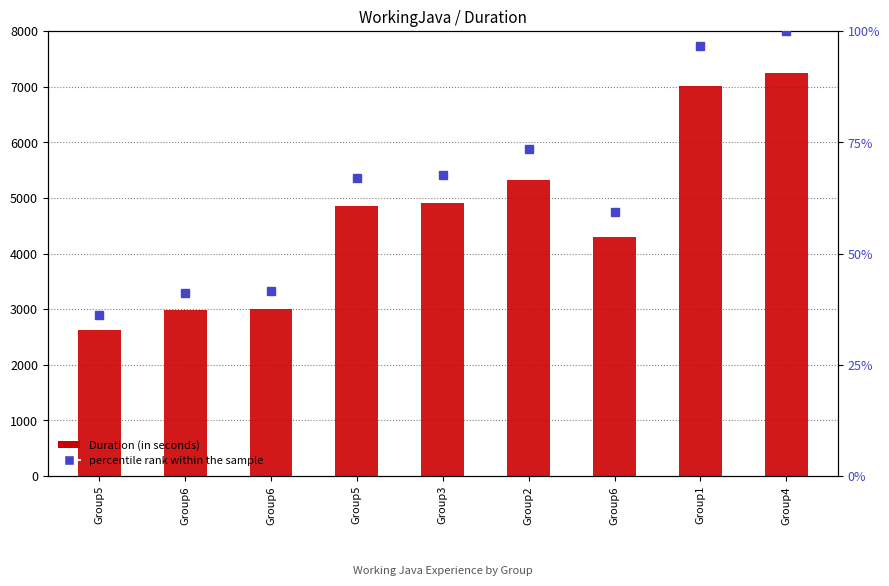

Rank the categories by percentile rank within the sample value from highest to lowest.

Group4, Group1, Group2, Group3, Group5, Group6, Group6, Group6, Group5